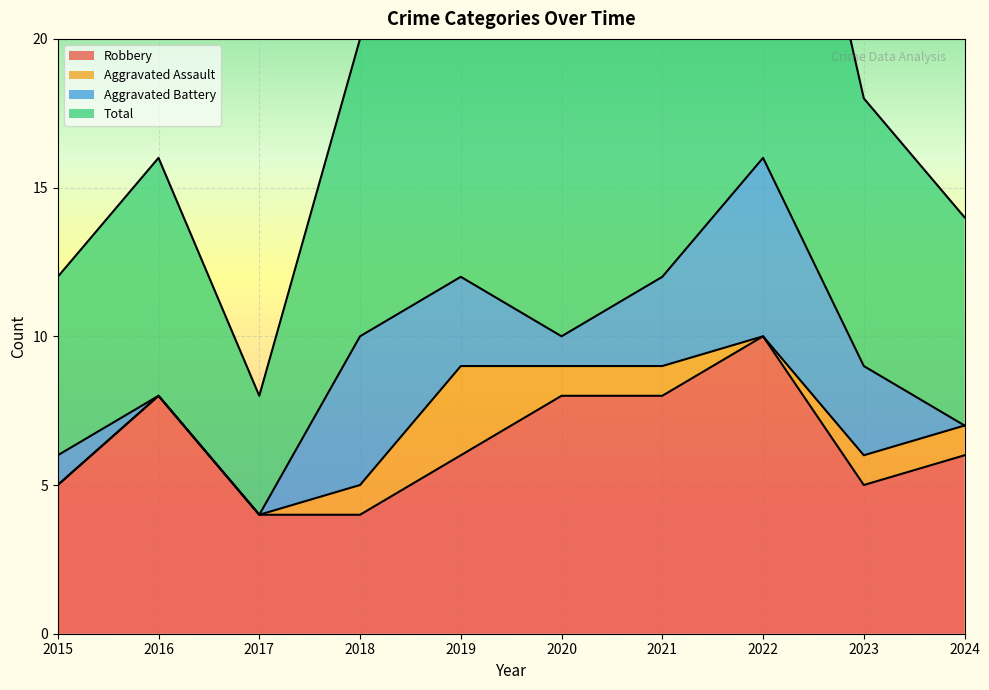

Where does the Robbery series first go above 6?

2016